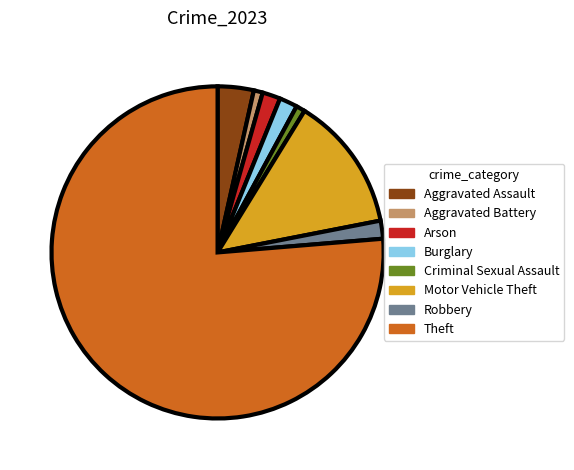

Count the number of slices in the pie.

8